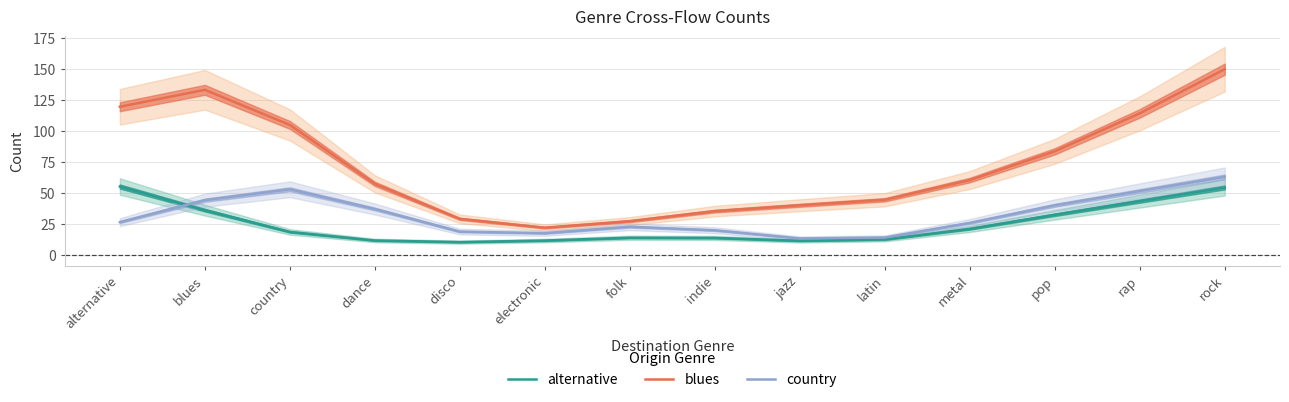

What value does the country series have at rock?

63.1